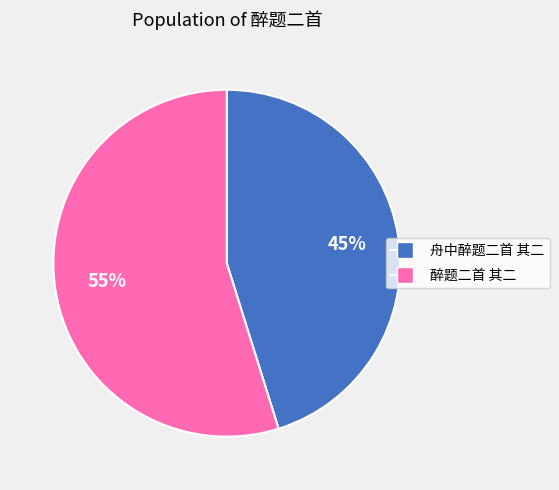

What percentage is the 醉题二首 其二 slice, to the nearest percent?

55%